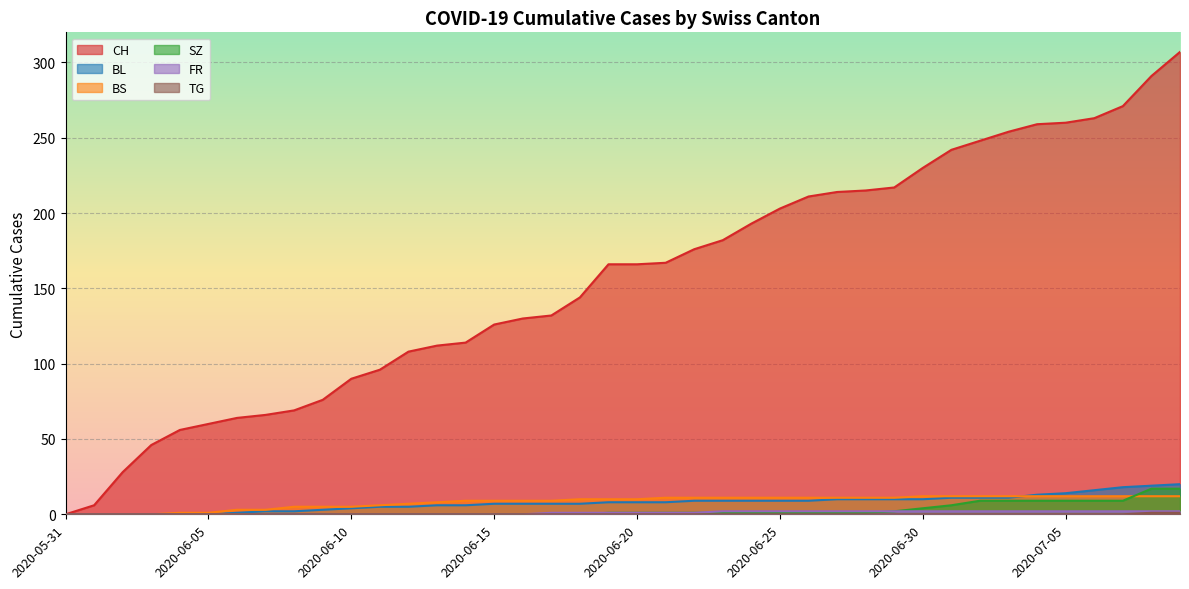

What is the label of the 11th point from the right?

2020-06-29